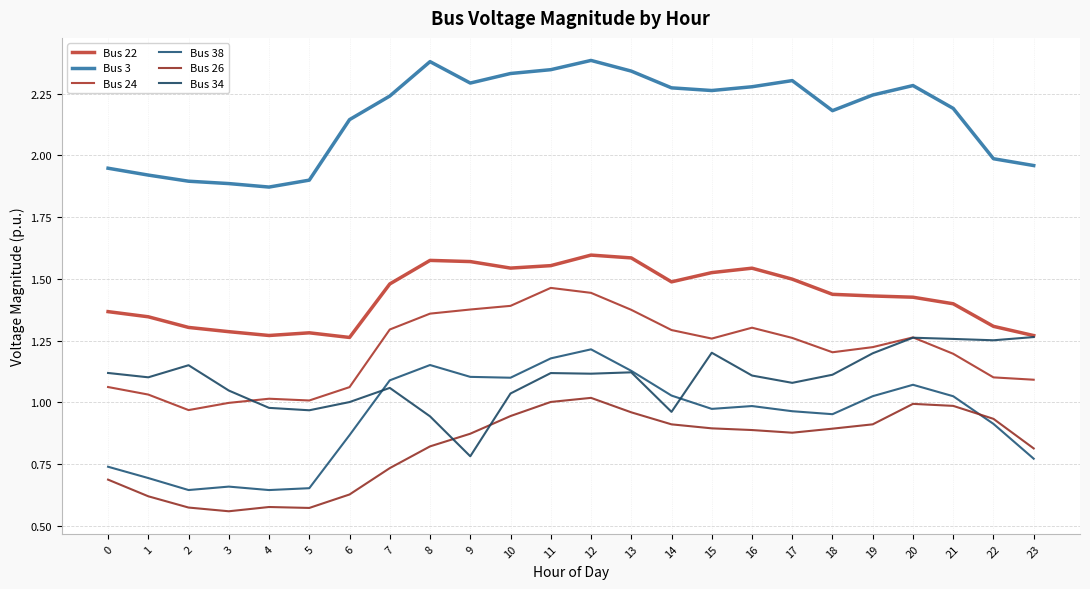

Does the chart have visible grid lines?

Yes